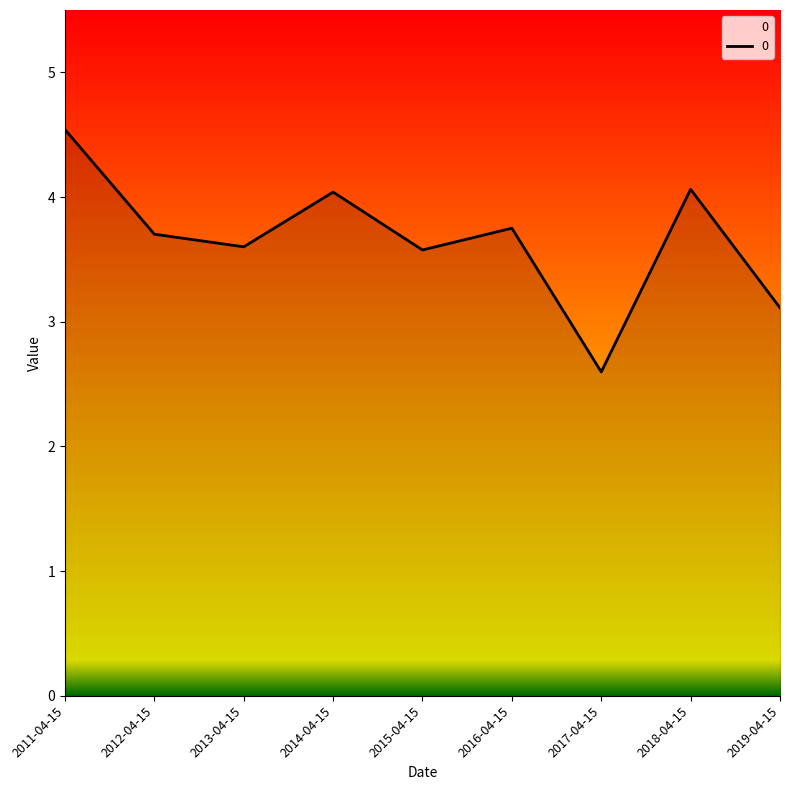

At which category does the data reach its first local valley?

2013-04-15